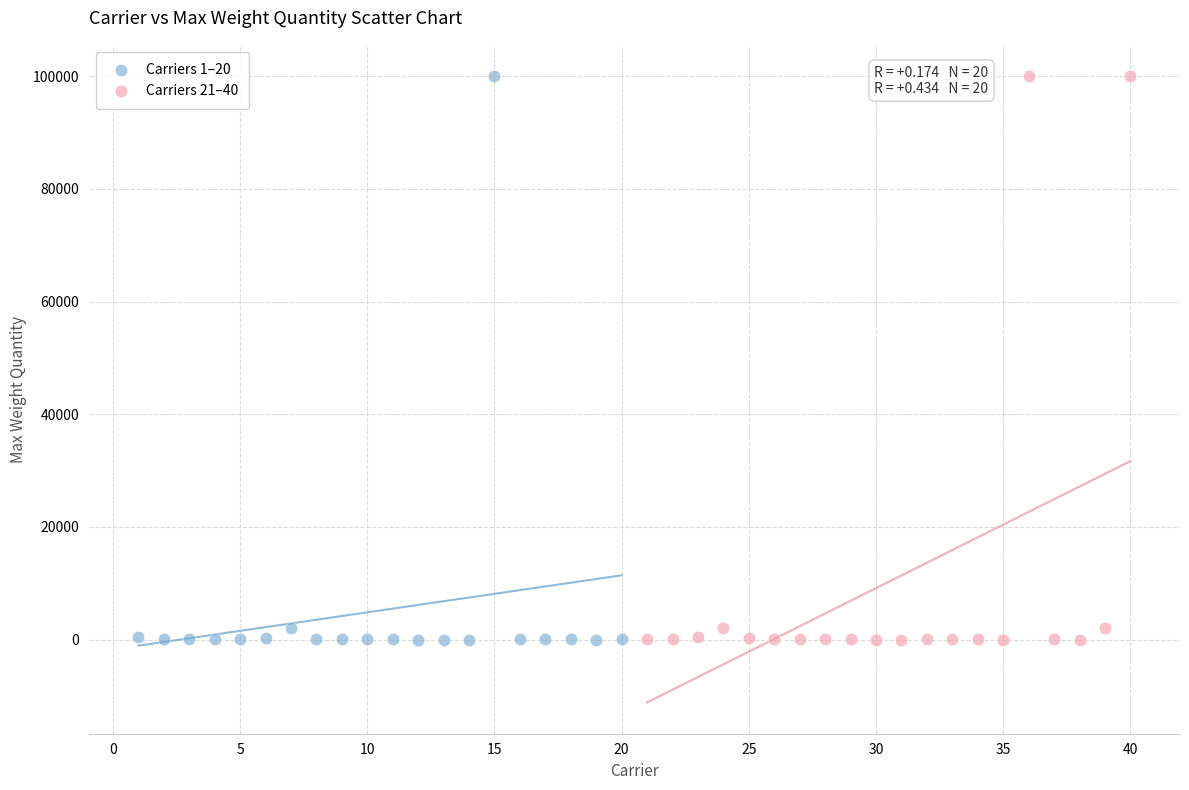

What are all the series names shown in the legend?

Carriers 1–20, Carriers 21–40